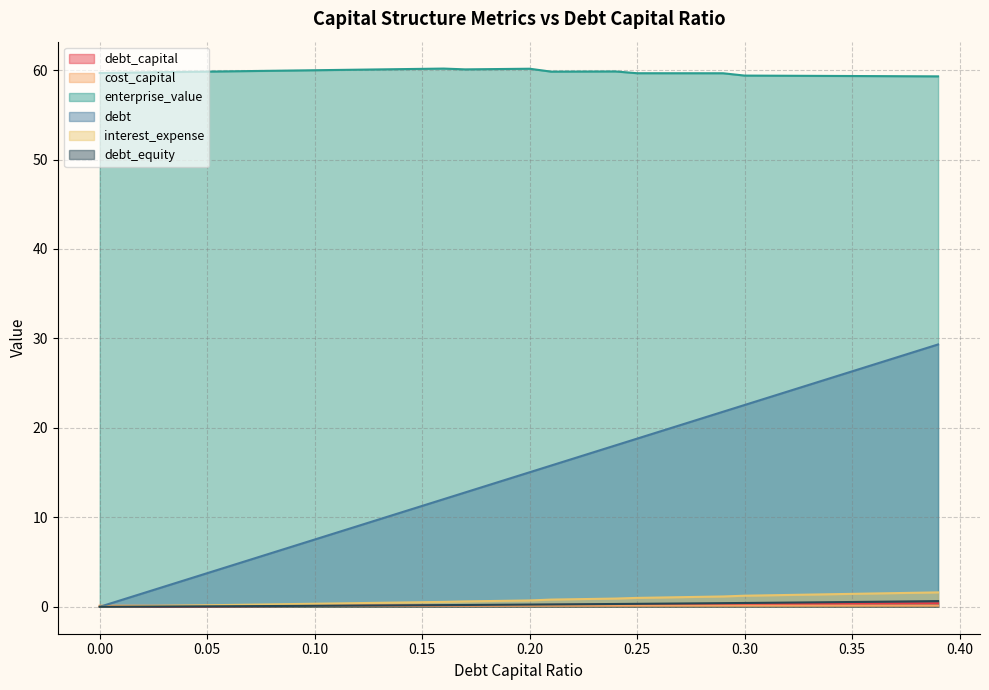

True or false: debt and enterprise_value intersect in this chart.

False